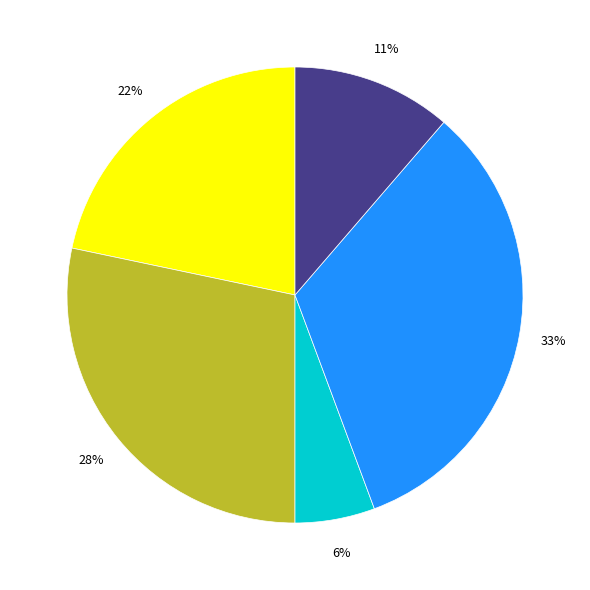

To the nearest percent, what is the average slice percentage?

20%